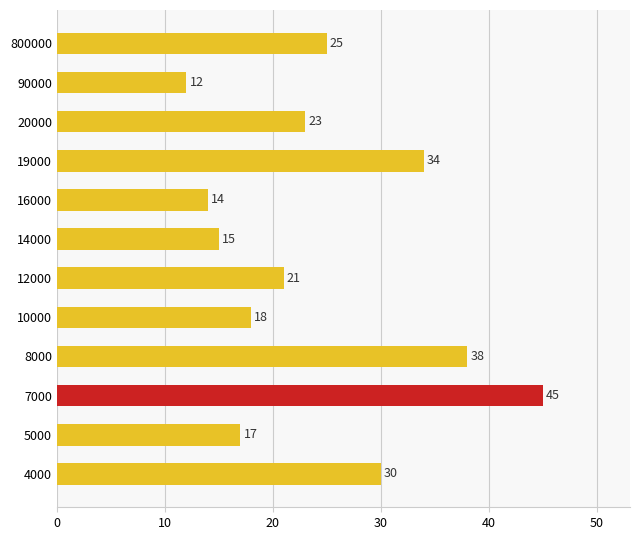

The chart shows a value of 34 at 20000. True or false?

False